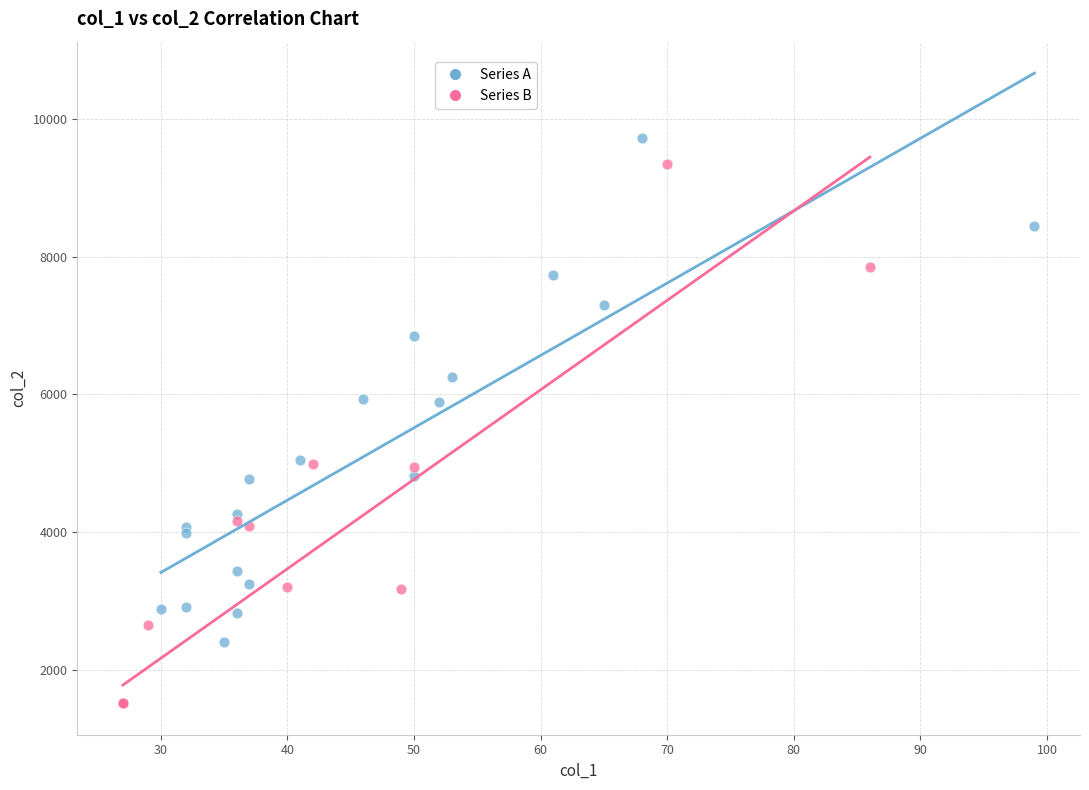

Which series has the largest Y range (max minus min)?

Series B